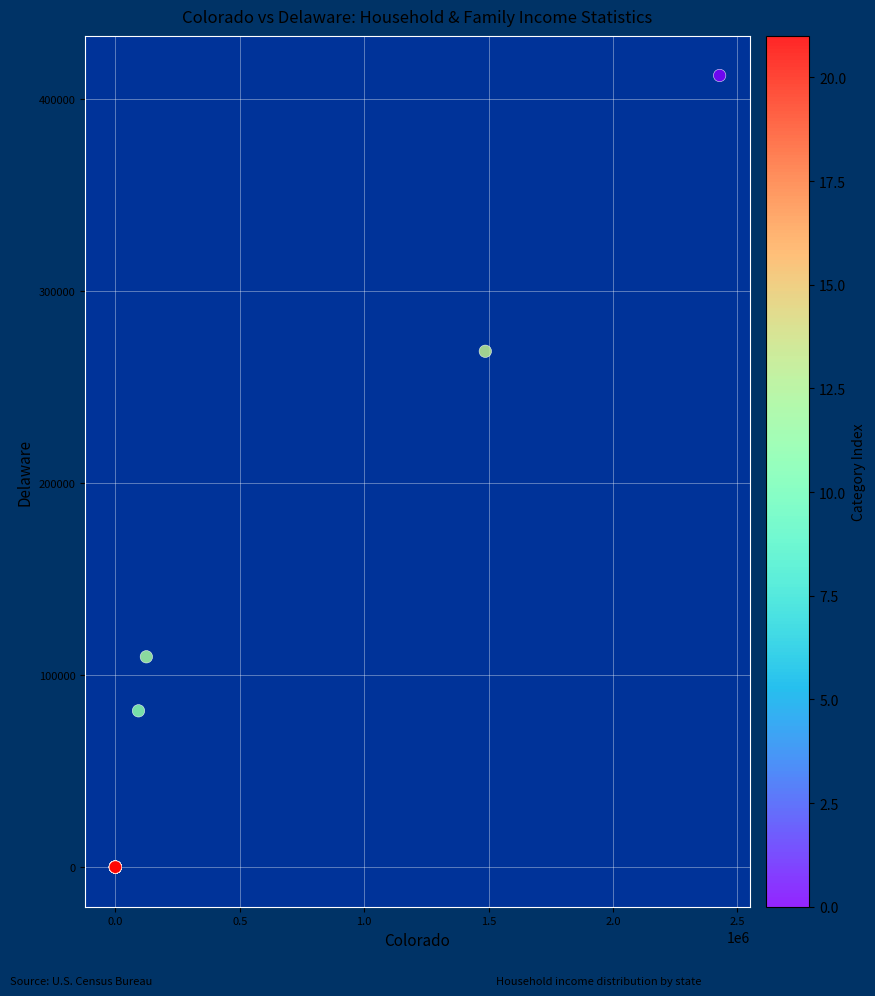

What Y value in the scatter plot is closest to 206024?

268496.0